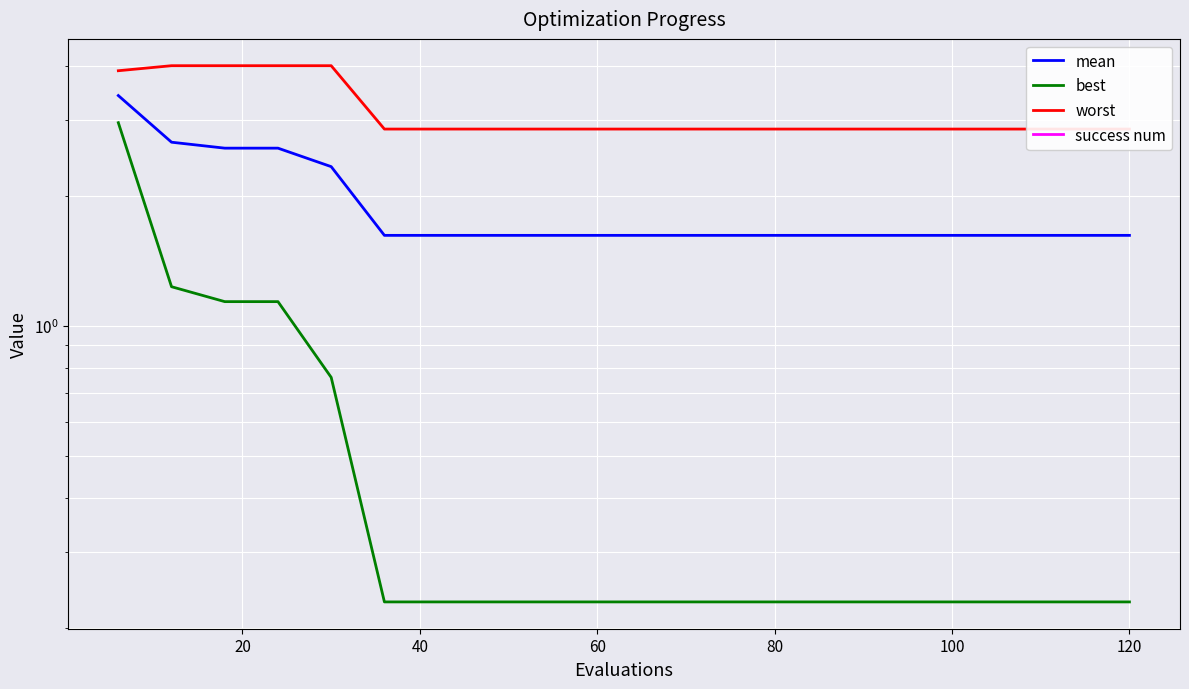

What are all the series names shown in the legend?

mean, best, worst, success num